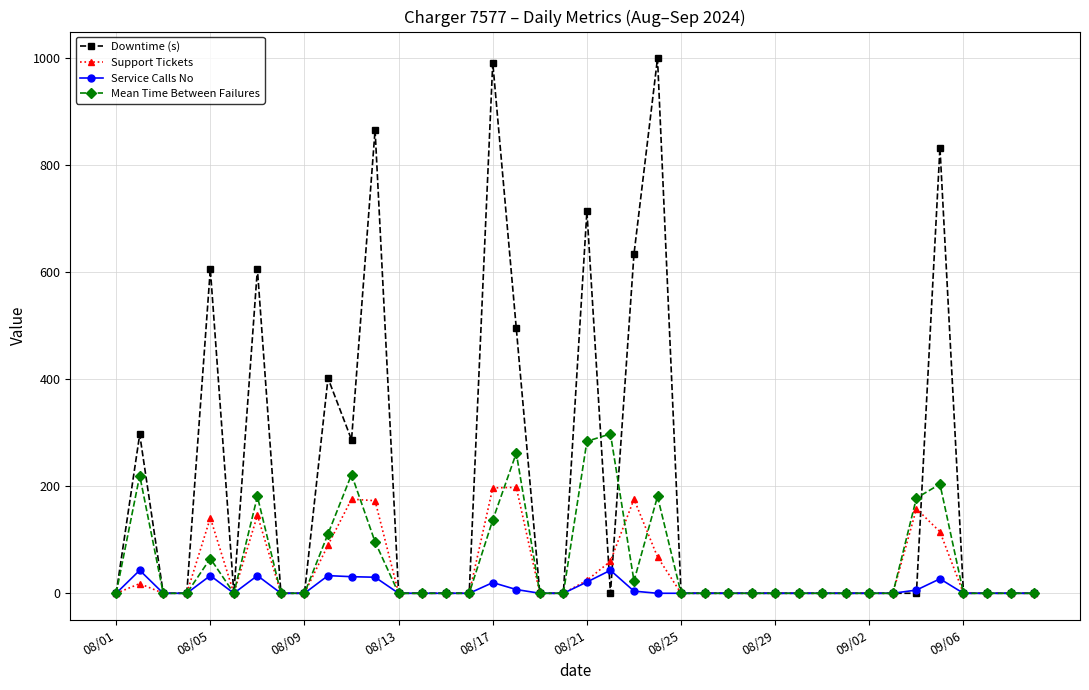

True or false: Mean Time Between Failures has more than 2 interior local peaks.

True